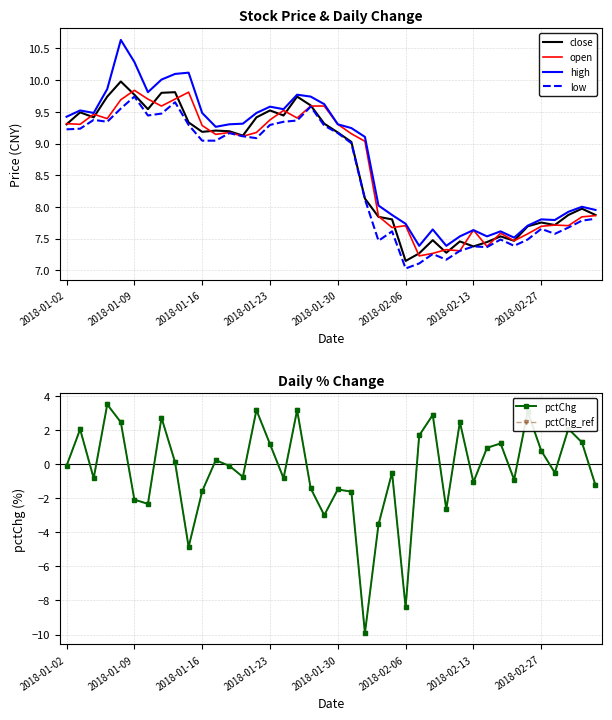

At 31, list the series in order from smallest to largest.

pctChg, pctChg_ref, low, open, close, high